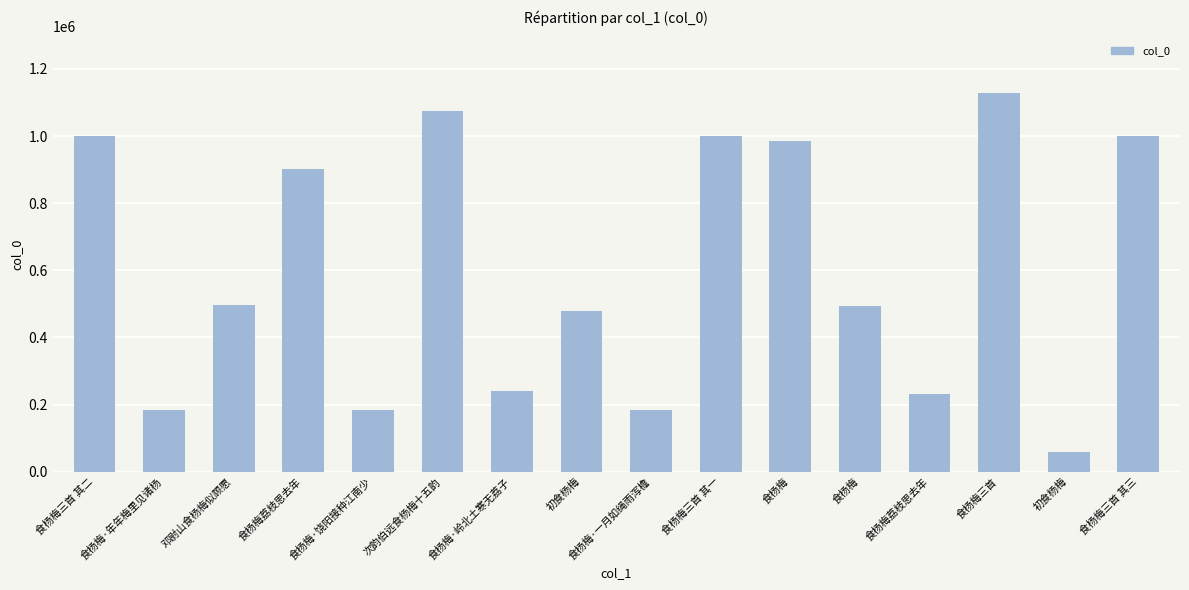

At which category does the chart reach its minimum across all series?

初食杨梅